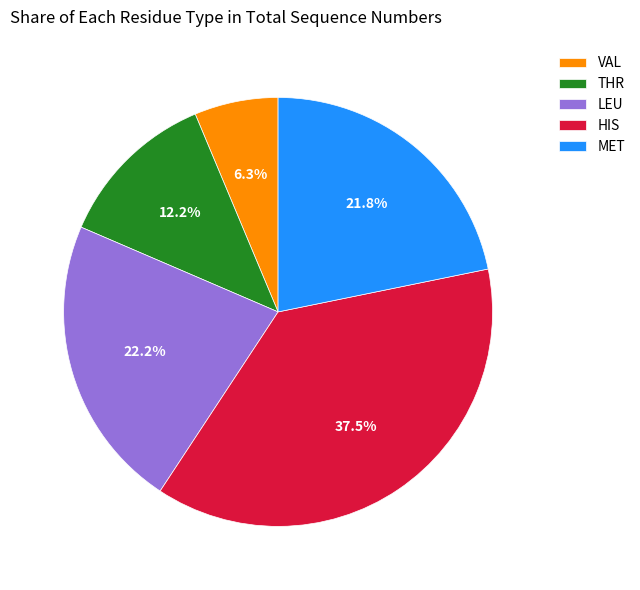

Is there any slice that represents more than half of the pie?

No